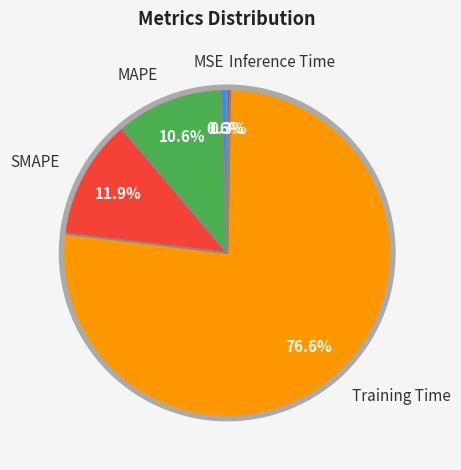

Count the number of slices in the pie.

5